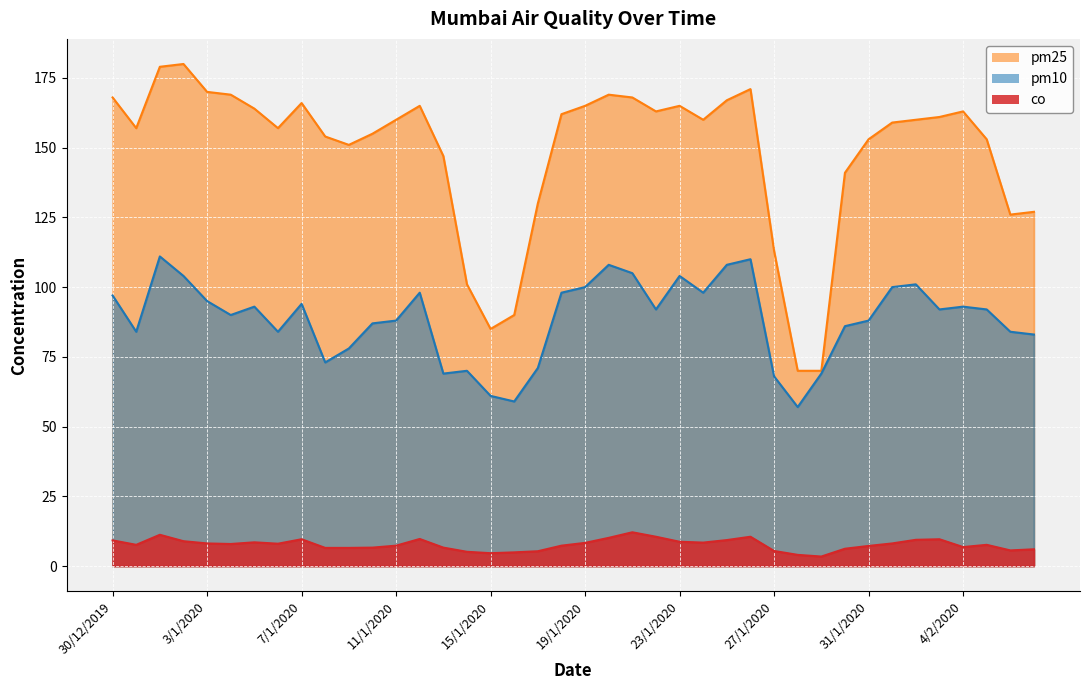

What is the value of the pm10 point at the 8th from the left?

84.0